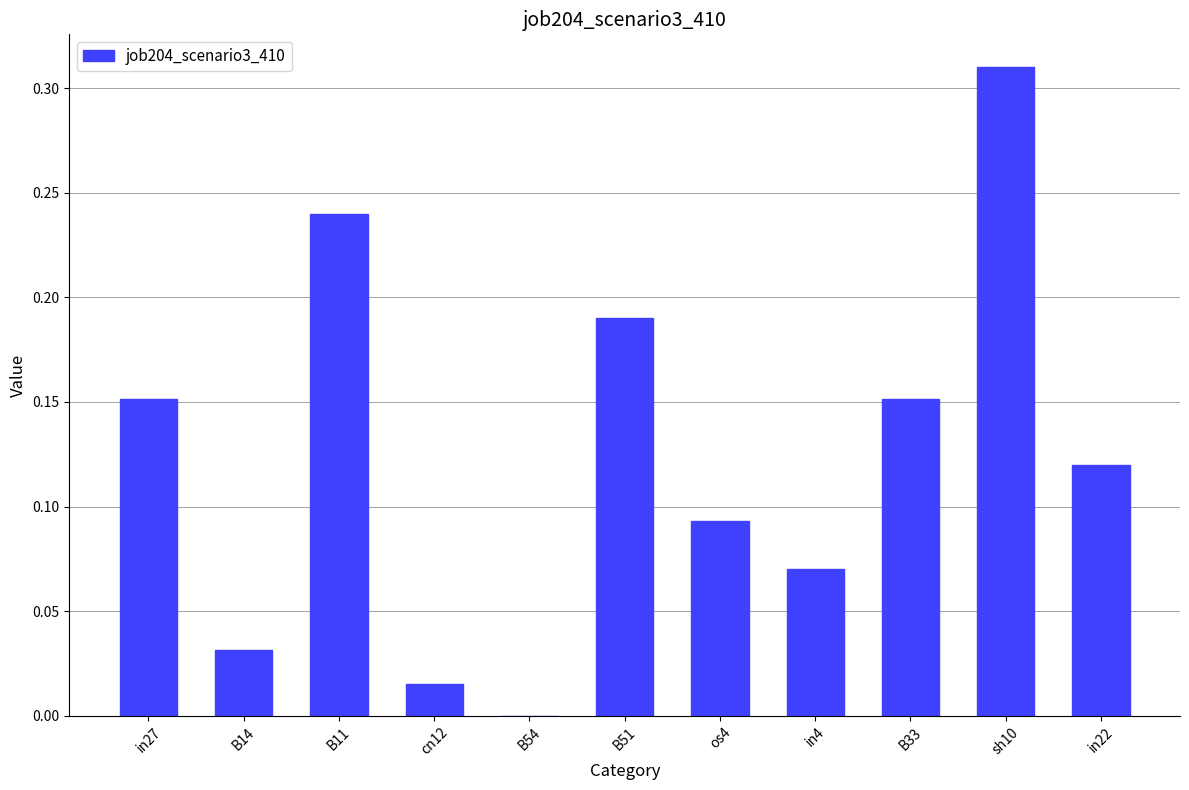

Does the chart contain stacked bars?

No